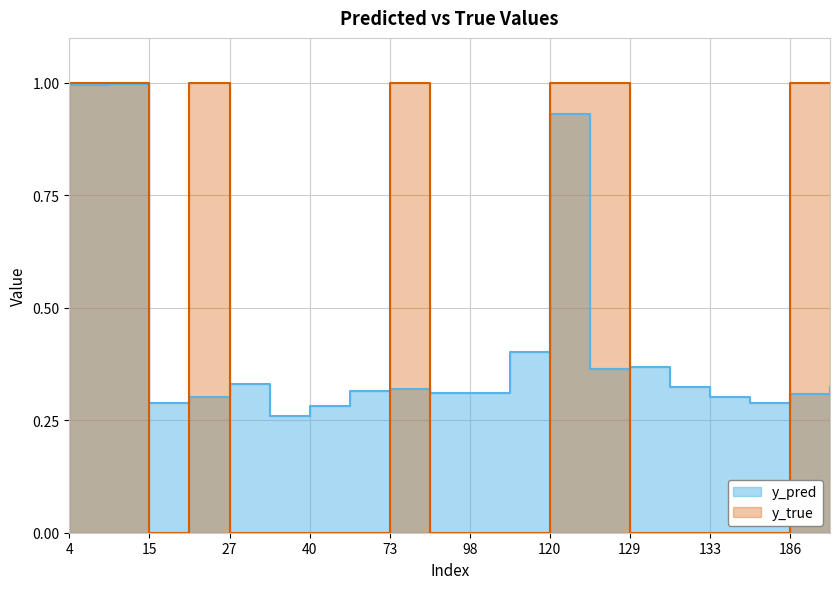

Reading left to right, transcribe all the data shown in this chart.

y_pred: 4=1.0	14=1.0	15=0.3	22=0.3	27=0.3	34=0.3	40=0.3	51=0.3	73=0.3	82=0.3	98=0.3	113=0.4	120=0.9	122=0.4	129=0.4	130=0.3	133=0.3	147=0.3	186=0.3	204=0.3
y_true: 4=1.0	14=1.0	15=0.0	22=1.0	27=0.0	34=0.0	40=0.0	51=0.0	73=1.0	82=0.0	98=0.0	113=0.0	120=1.0	122=1.0	129=0.0	130=0.0	133=0.0	147=0.0	186=1.0	204=1.0